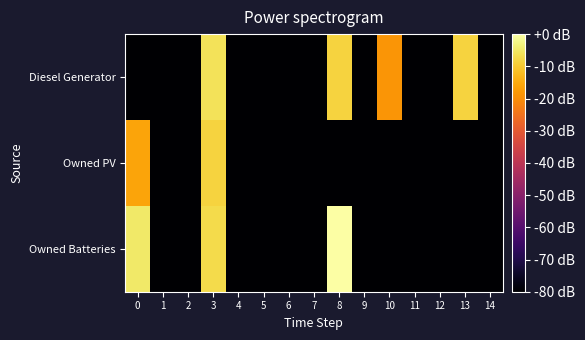

Reading left to right, list all the values displayed in this chart.

Diesel Generator: 0=-80.0	1=-80.0	2=-80.0	3=-6.1	4=-80.0	5=-80.0	6=-80.0	7=-80.0	8=-8.5	9=-80.0	10=-18.6	11=-80.0	12=-80.0	13=-8.5	14=-80.0
Owned PV: 0=-16.1	1=-80.0	2=-80.0	3=-8.5	4=-80.0	5=-80.0	6=-80.0	7=-80.0	8=-80.0	9=-80.0	10=-80.0	11=-80.0	12=-80.0	13=-80.0	14=-80.0
Owned Batteries: 0=-4.8	1=-80.0	2=-80.0	3=-7.4	4=-80.0	5=-80.0	6=-80.0	7=-80.0	8=0.0	9=-80.0	10=-80.0	11=-80.0	12=-80.0	13=-80.0	14=-80.0